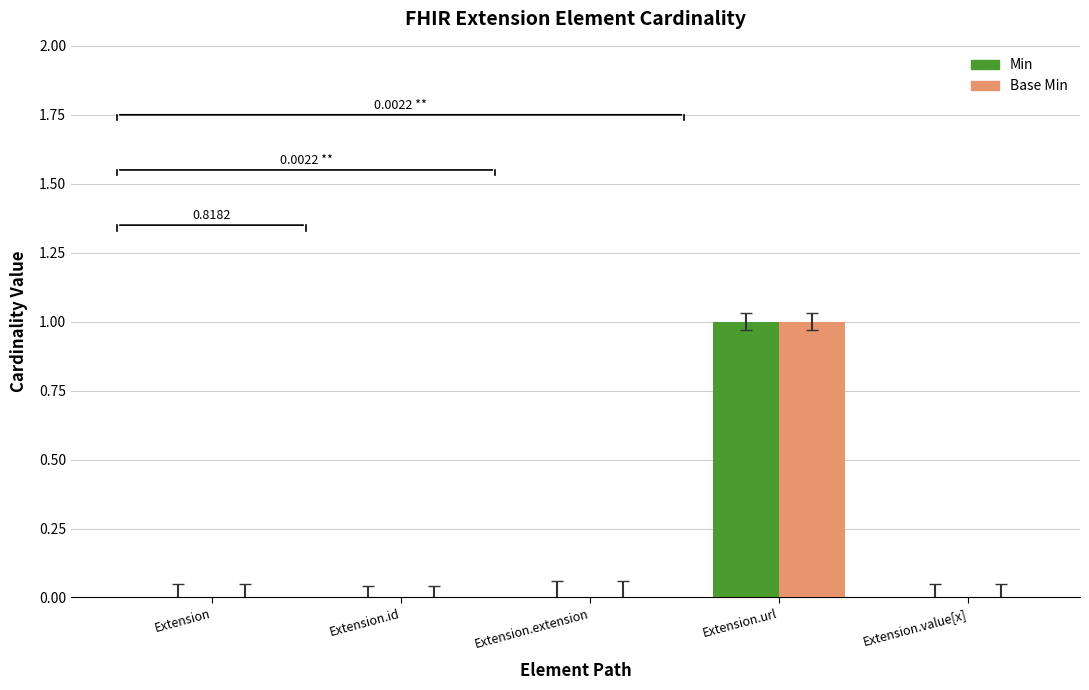

Is the value of Base Min at Extension greater than the value of Min at Extension.url?

No